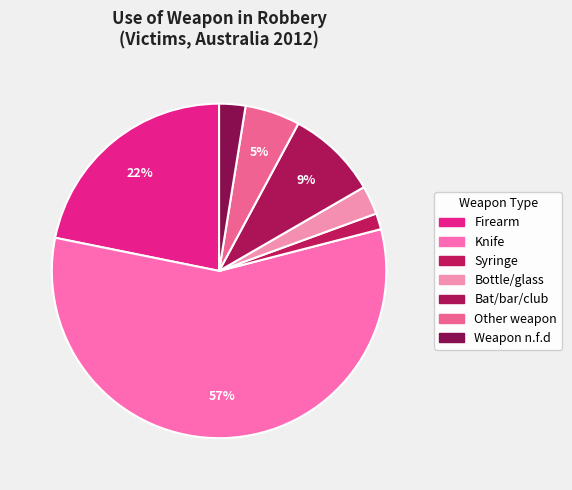

Count the number of slices in the pie.

7